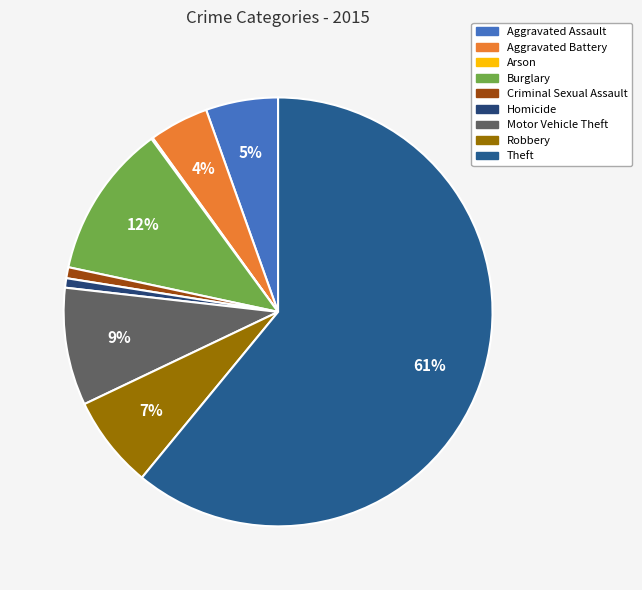

To the nearest percent, what portion does Aggravated Battery represent?

4%